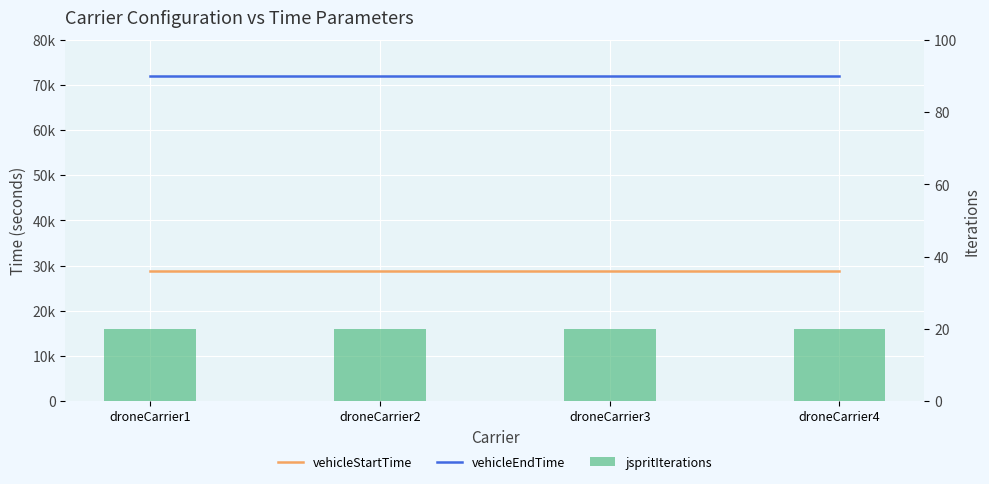

The value of vehicleStartTime at droneCarrier3 is 9617. True or false?

False